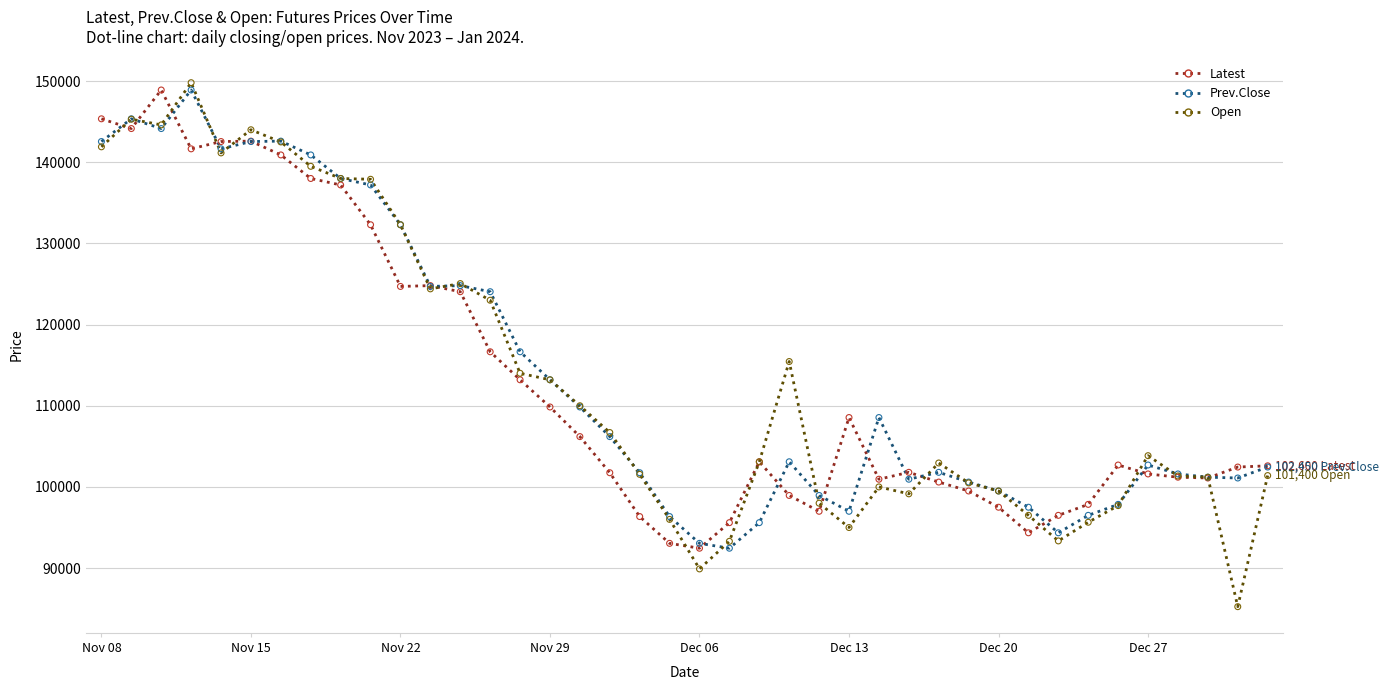

What are all the series names shown in the legend?

Latest, Prev.Close, Open